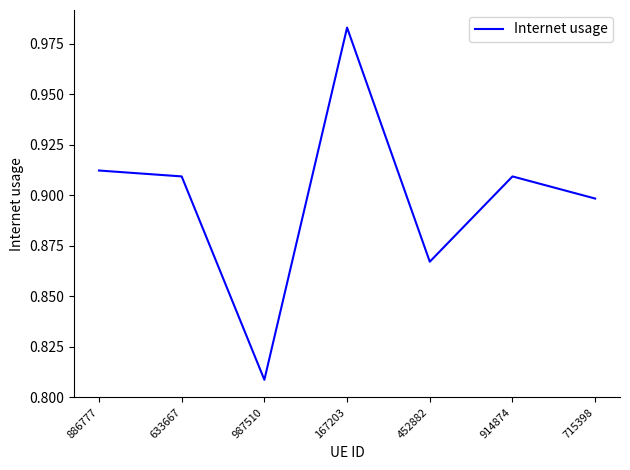

Which category has the highest value across all series?

167203